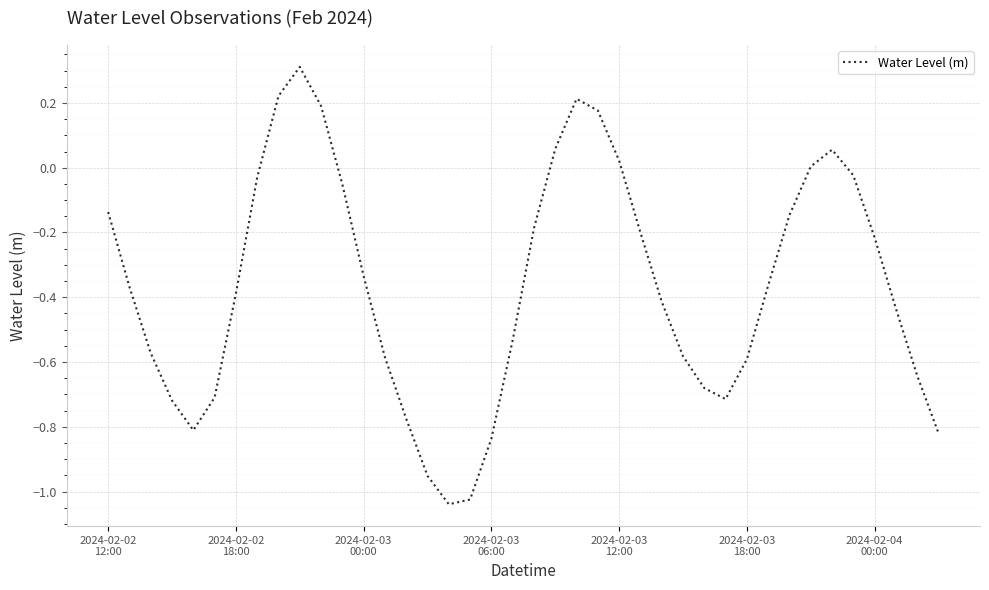

What is the greatest value displayed?

0.3